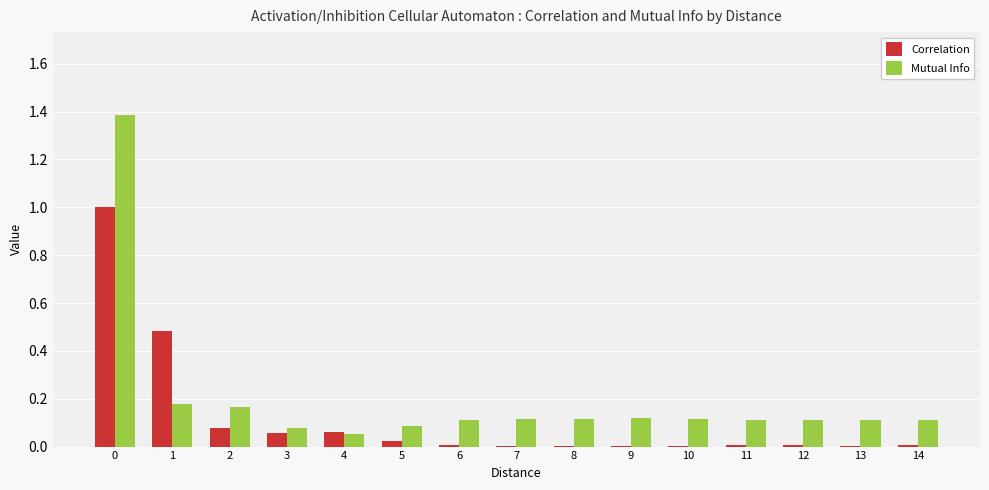

Is the value of Mutual Info at 14 greater than the value of Correlation at 8?

Yes